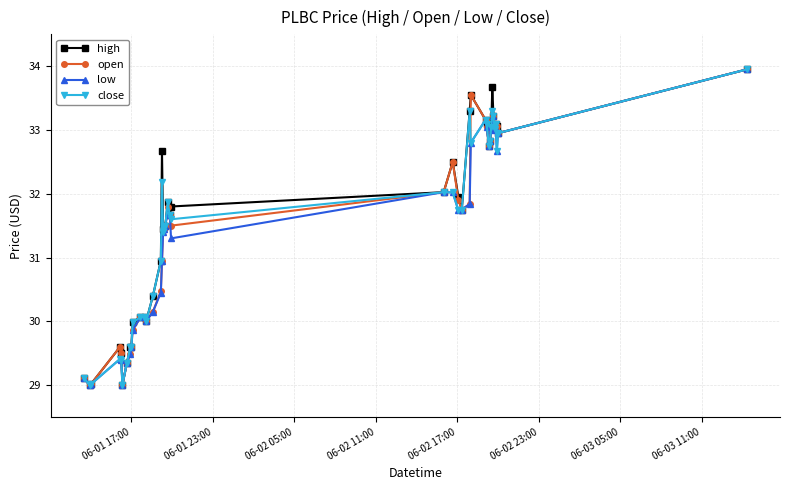

What is the maximum value shown in the chart?

34.0